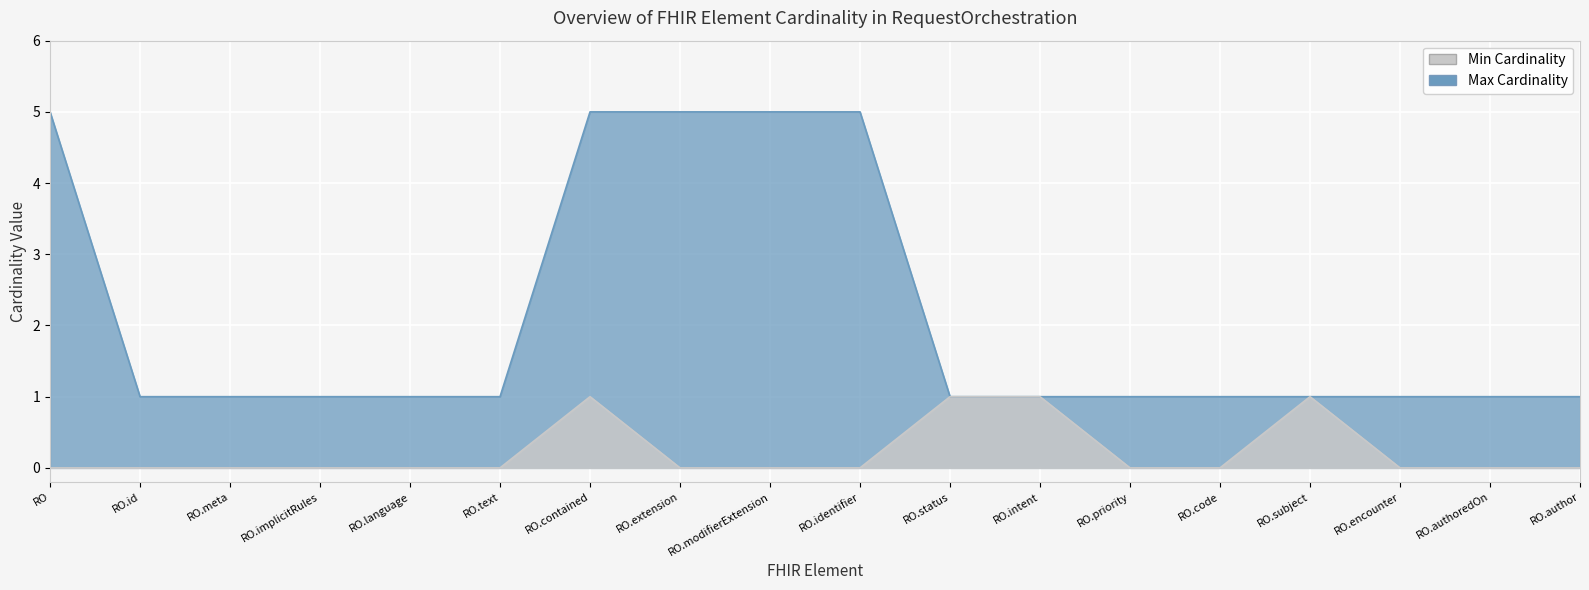

What are all the series names shown in the legend?

Min Cardinality, Max Cardinality